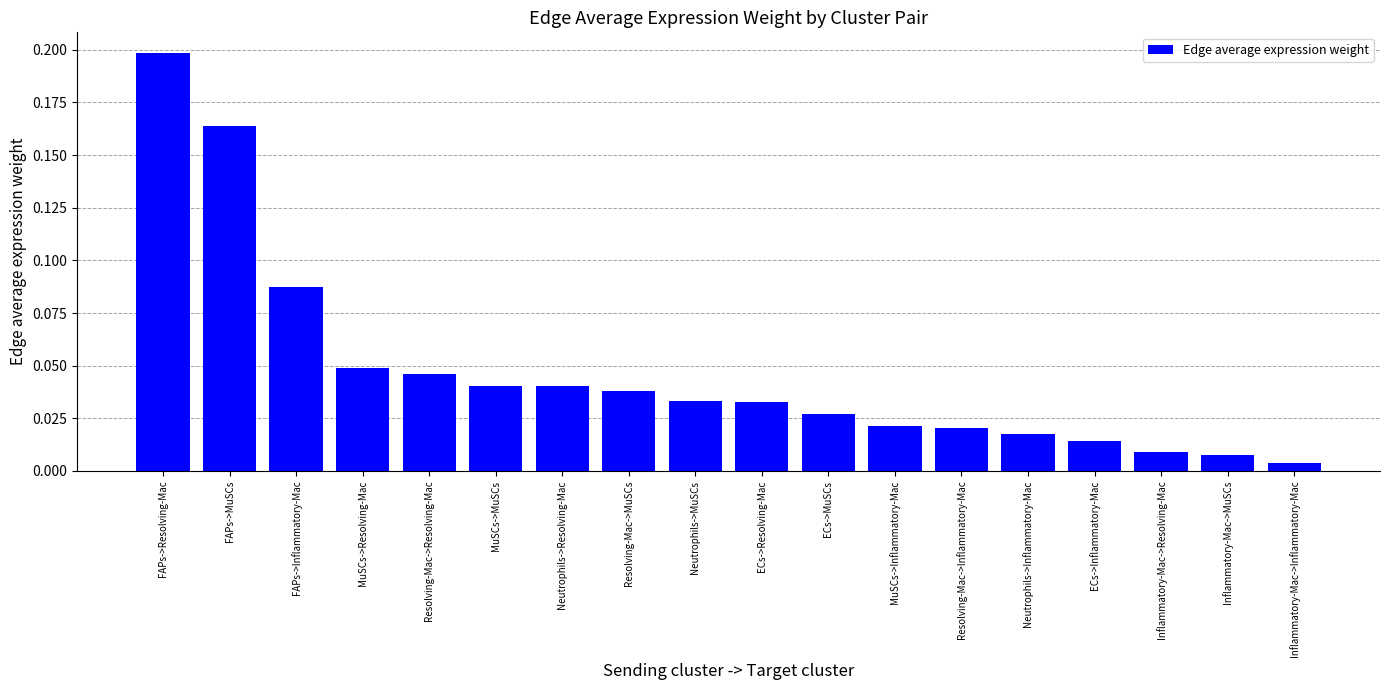

True or false: the data shows 0.1 at Resolving-Mac->MuSCs.

False